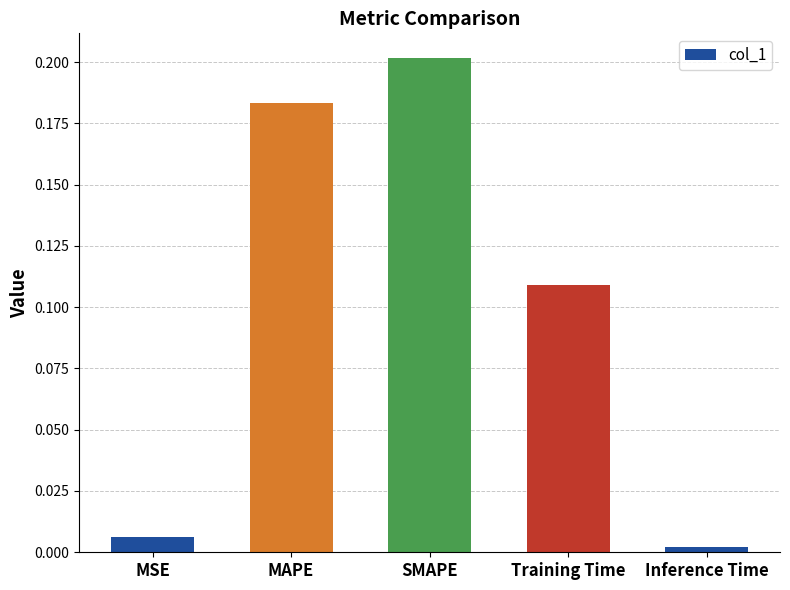

What is the label of the 1st bar from the right?

Inference Time